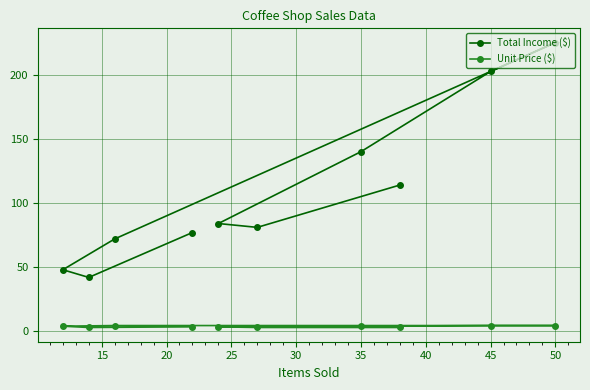

Which series has the widest spread of values?

Total Income ($)